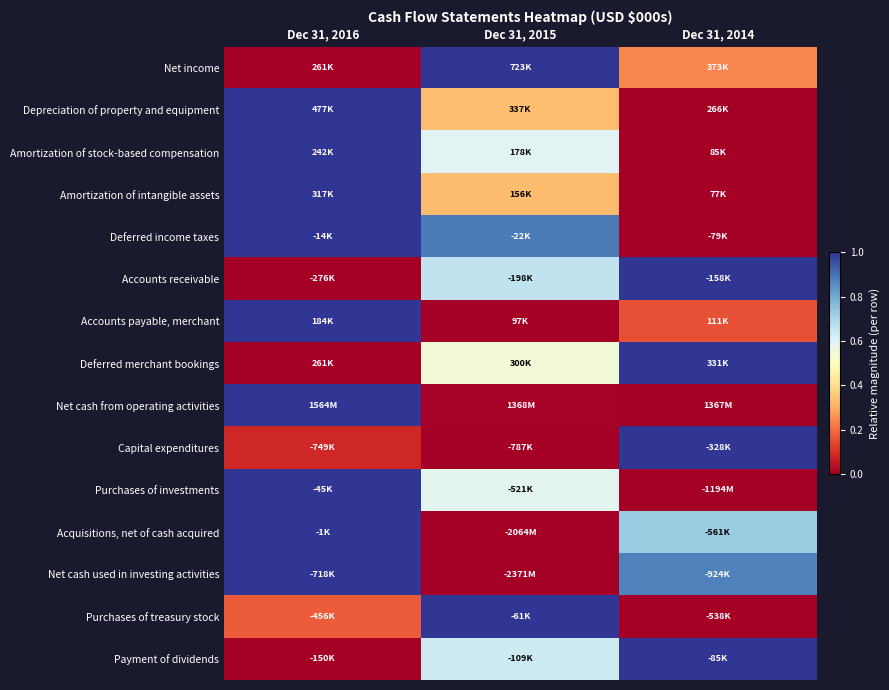

What is the total value across all series at Dec 31, 2016?

9.3